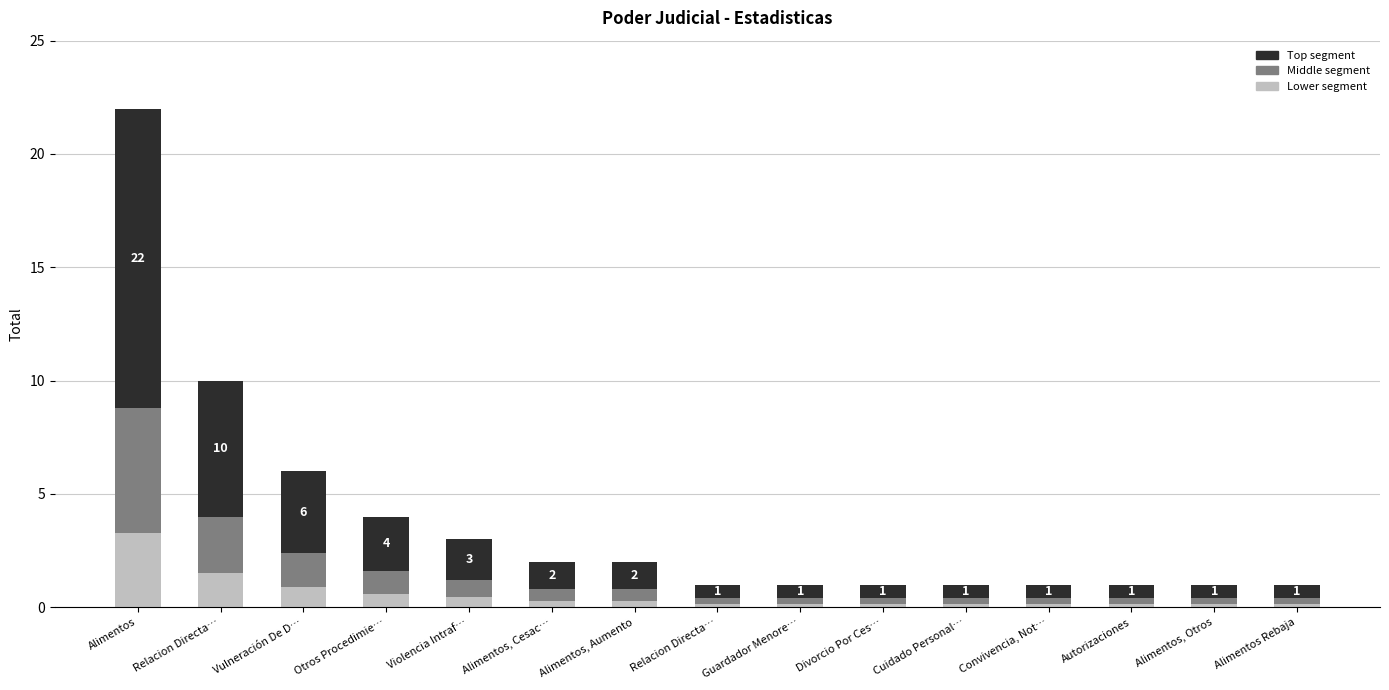

How many categories are shown in the chart?

15